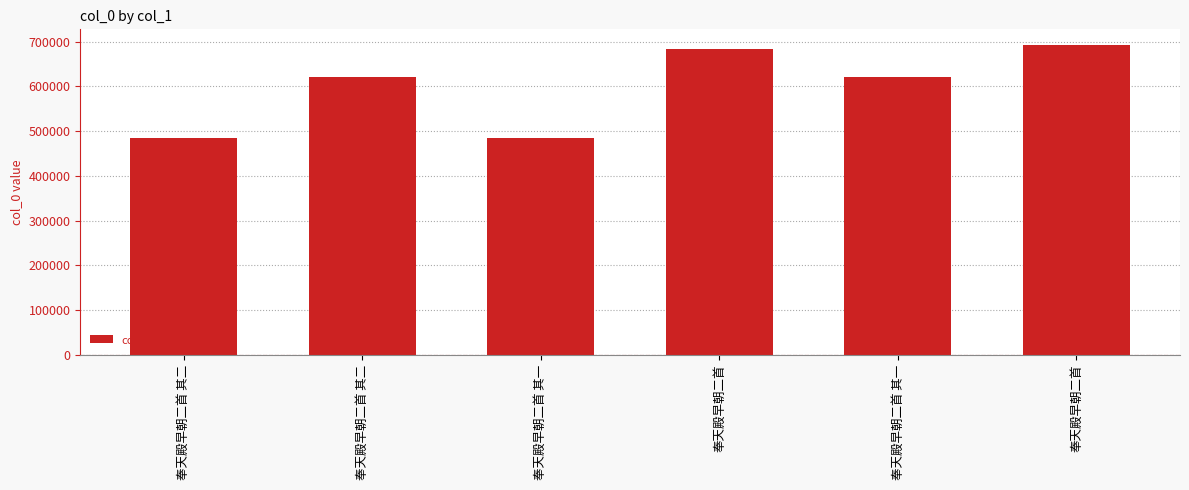

What is the value of the 3rd bar from the left?

484376